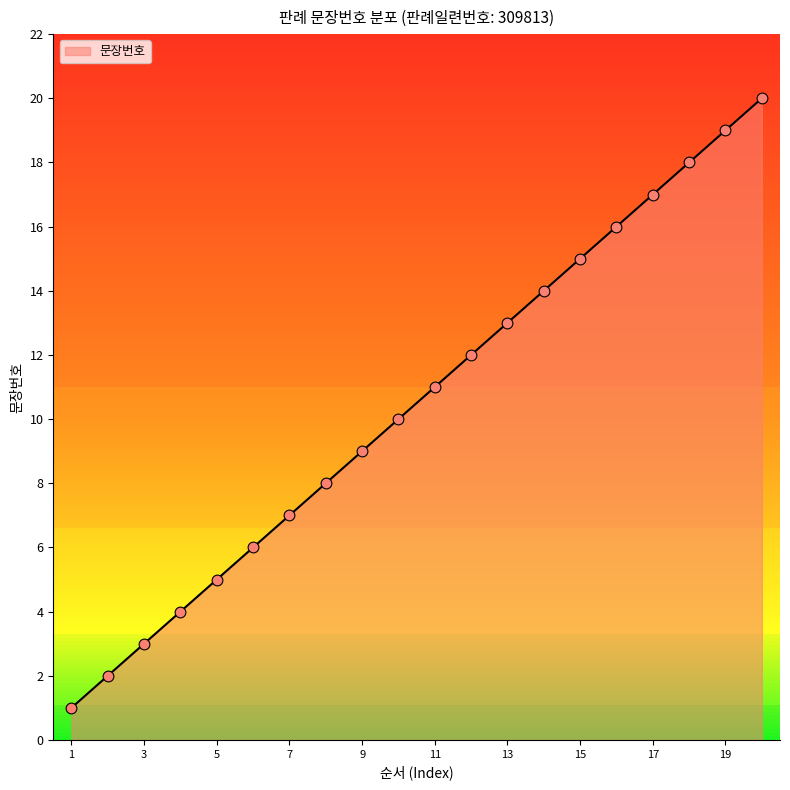

What is the greatest value displayed?

20